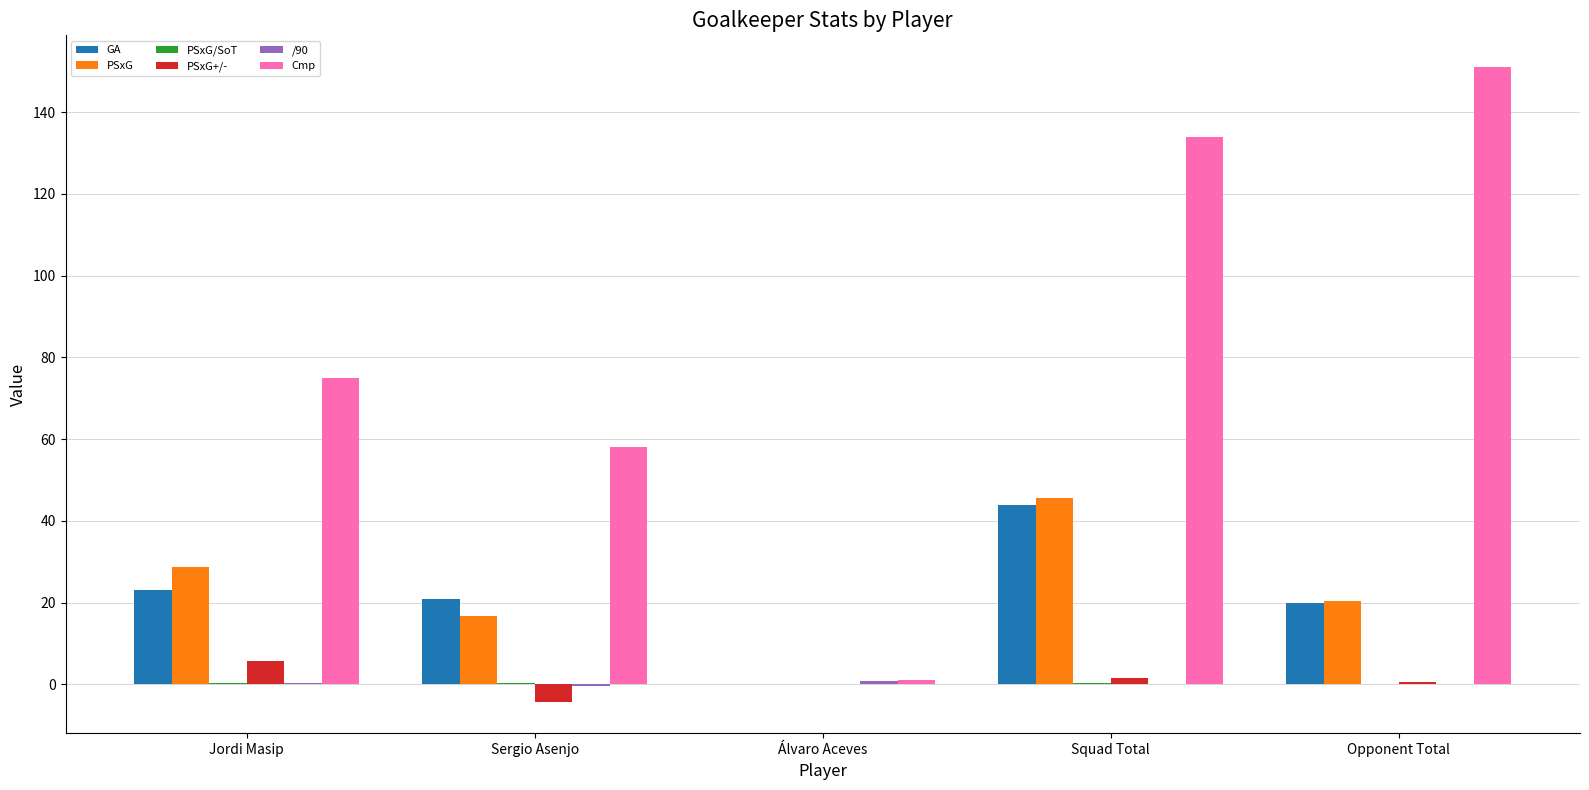

Which category has the highest value across all series?

Opponent Total